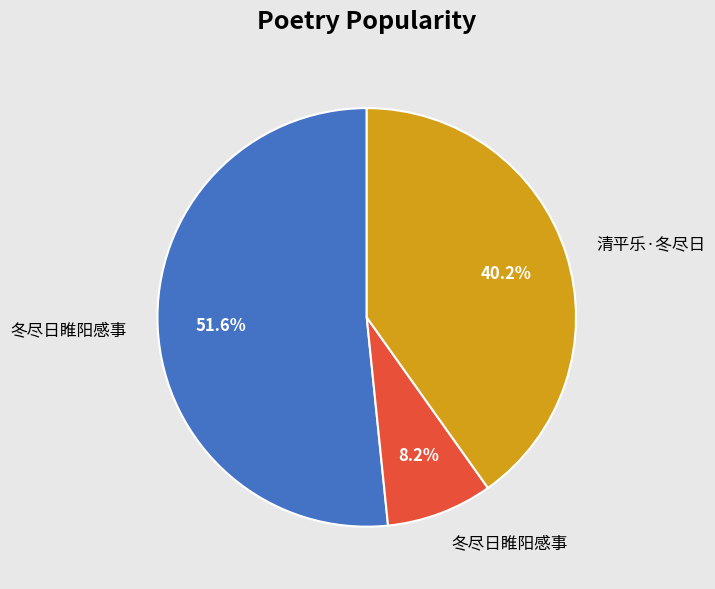

Is there any slice that represents more than half of the pie?

Yes